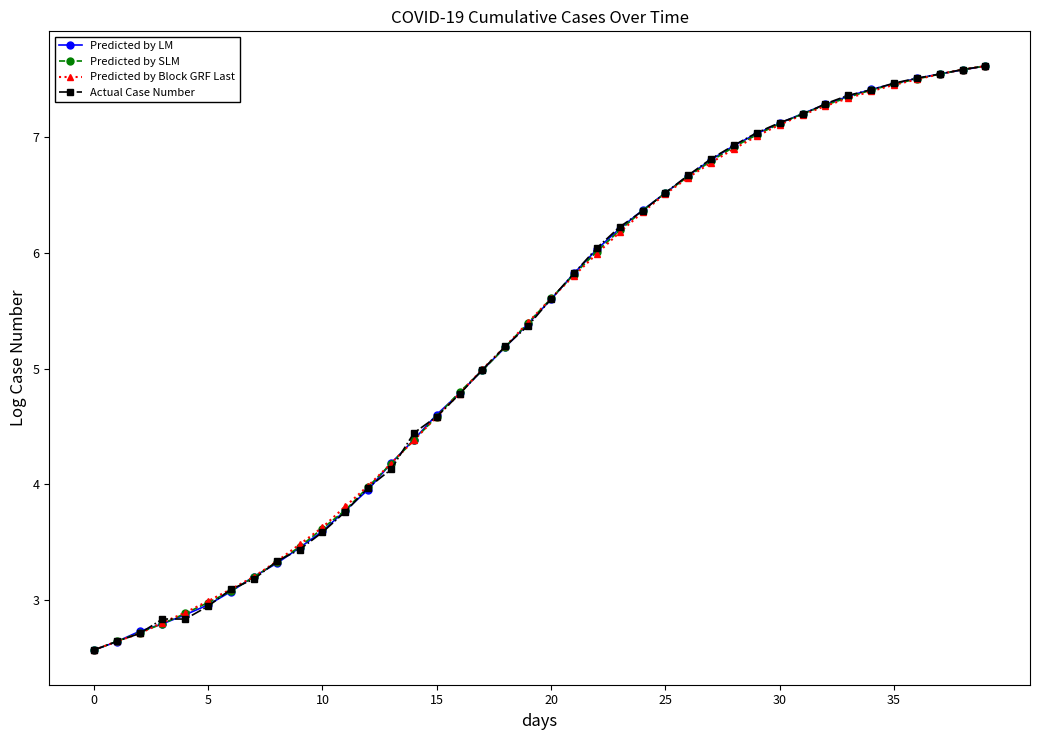

What is the greatest value displayed?

7.6